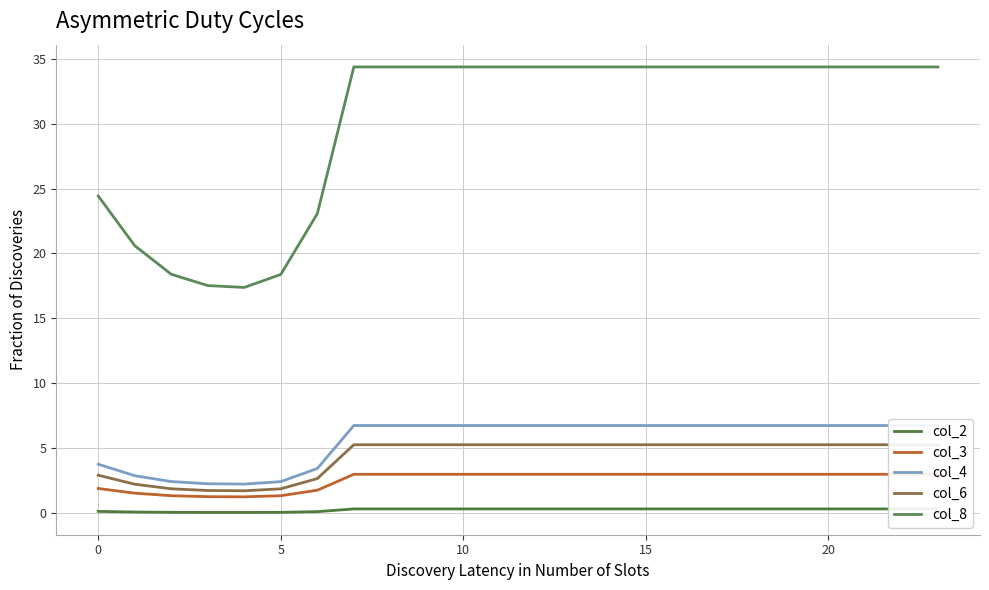

Is it true that col_8 equals 18.4 at 5?

True